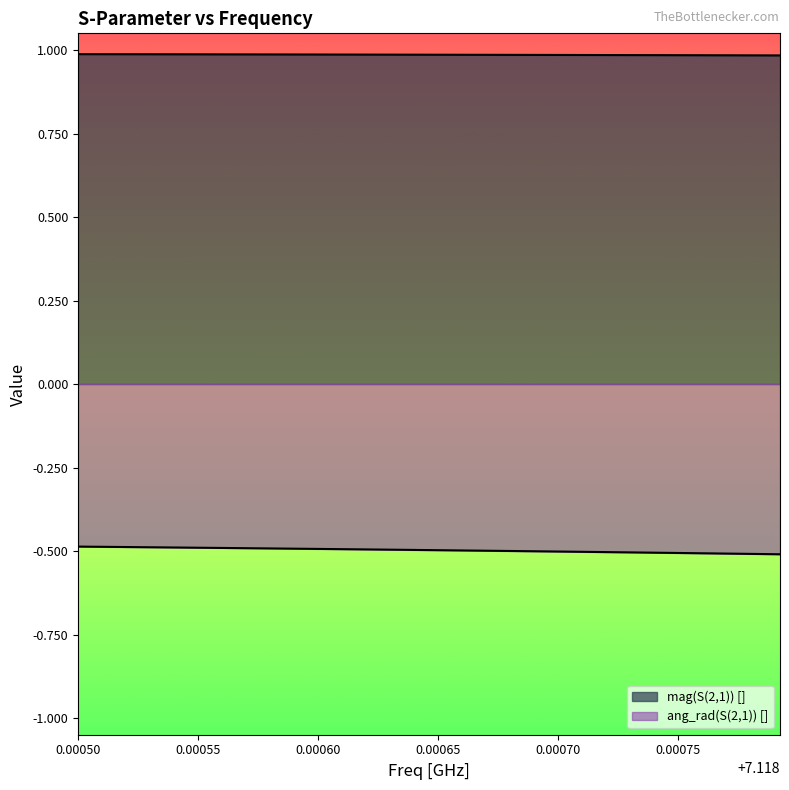

List the series in order of their peak value, highest first.

mag(S(2,1)) [], ang_rad(S(2,1)) []